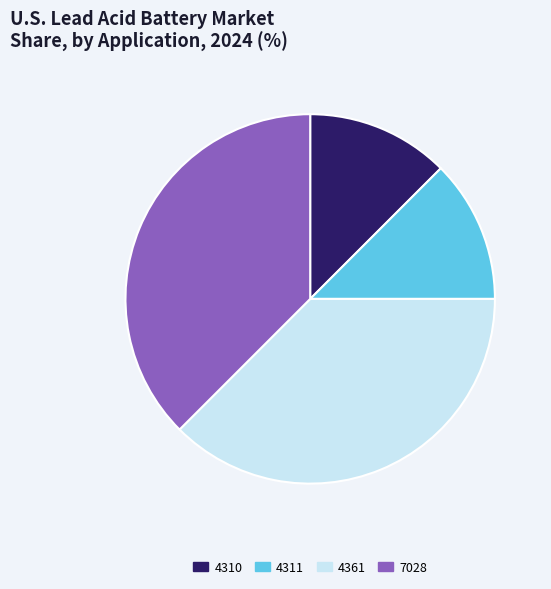

Is it true that 4361 is 38% of the pie?

True